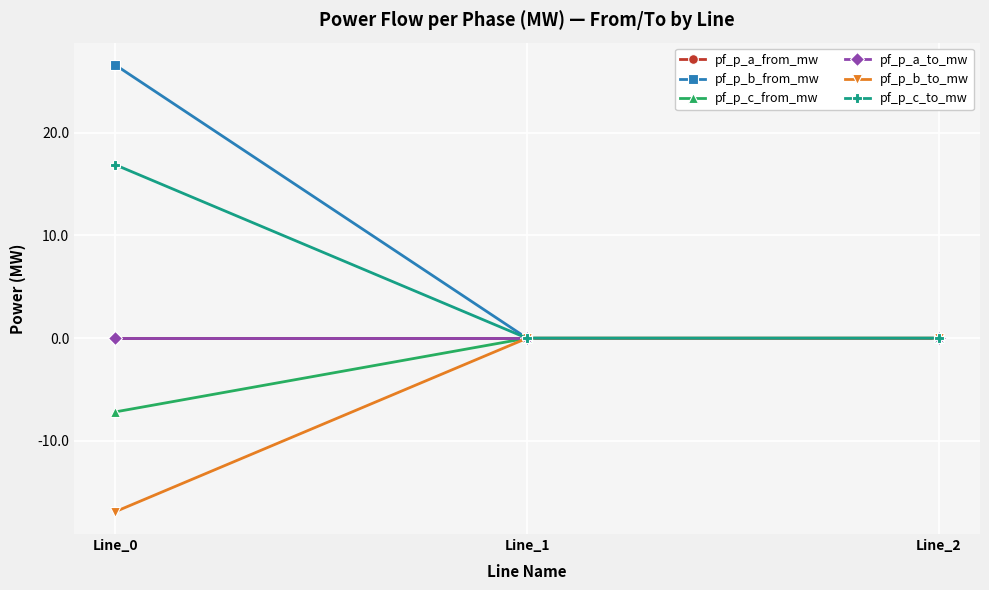

Does the chart have visible grid lines?

Yes